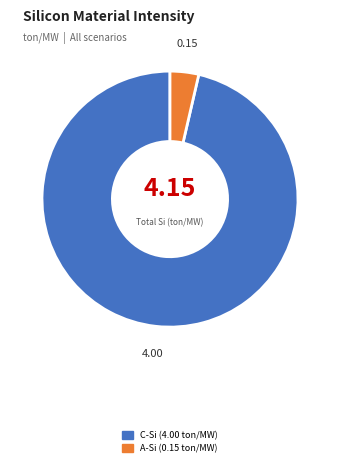

Is there a majority slice in this chart?

Yes